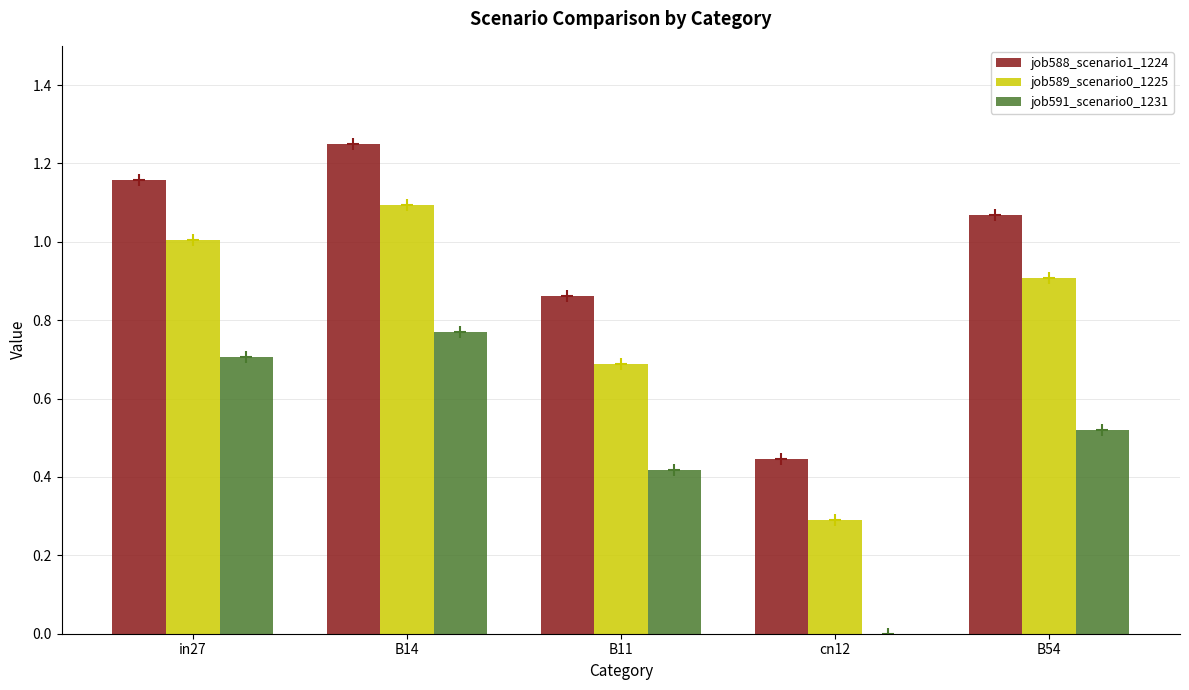

Which label corresponds to the largest value in the chart?

B14